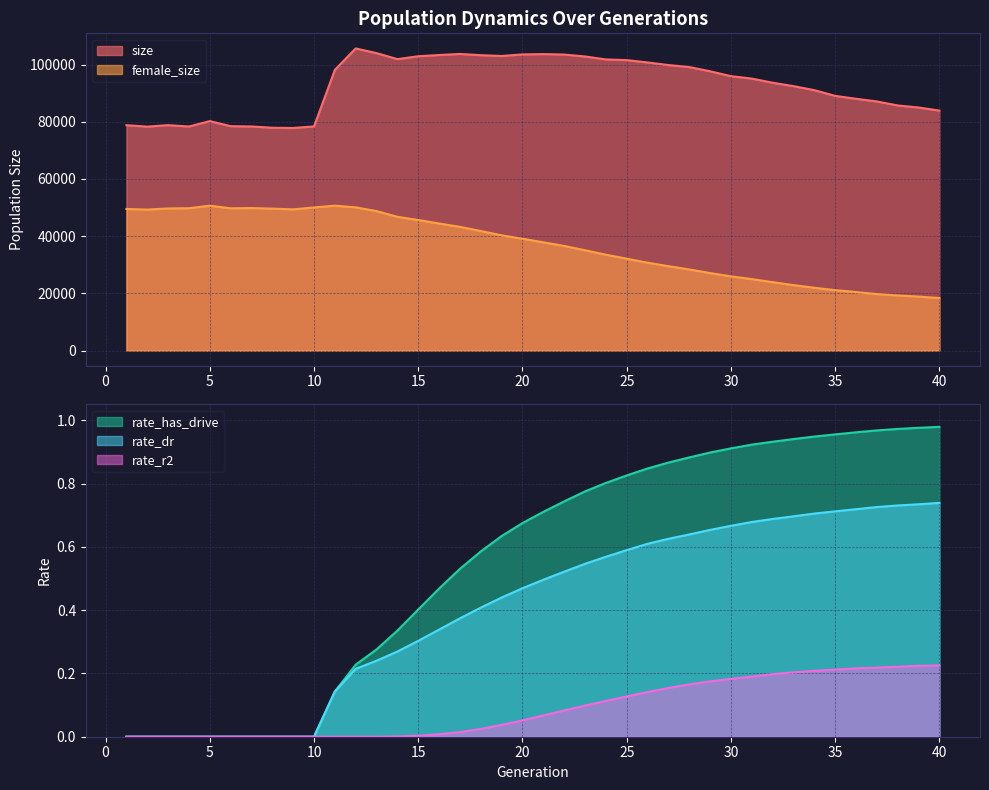

What value does the rate_dr series have at 28?

0.6